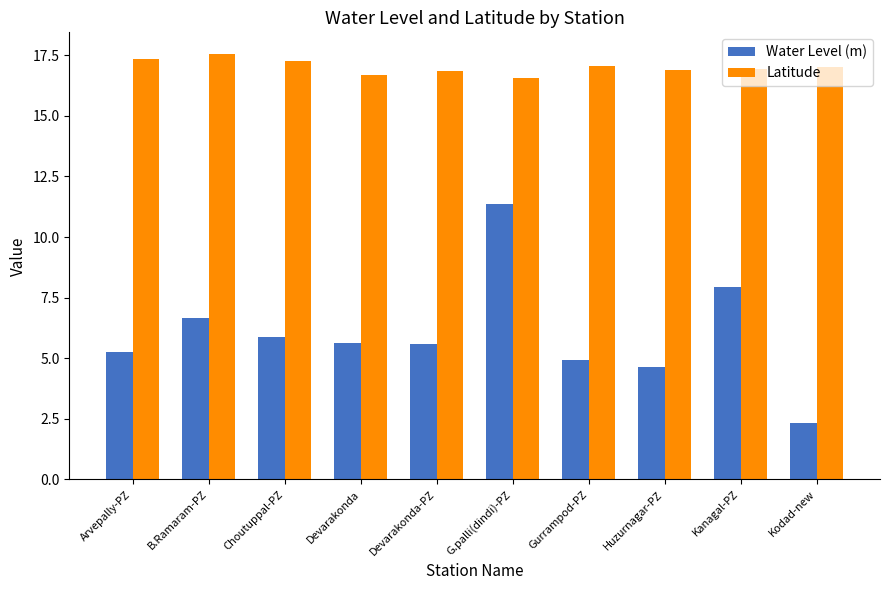

Rank the series by their maximum value, from lowest to highest.

Water Level (m), Latitude